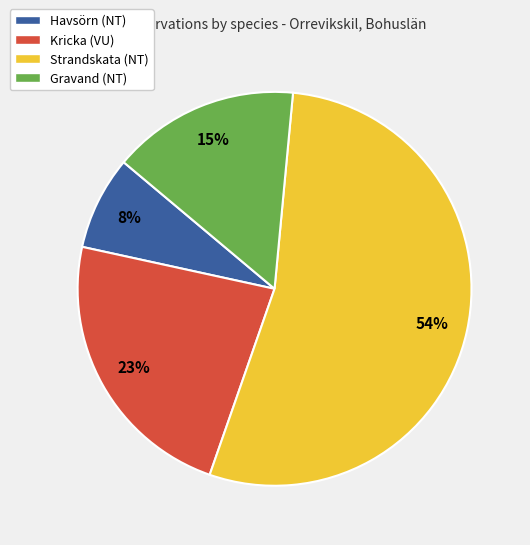

Is Havsörn (NT) the majority of the pie?

No